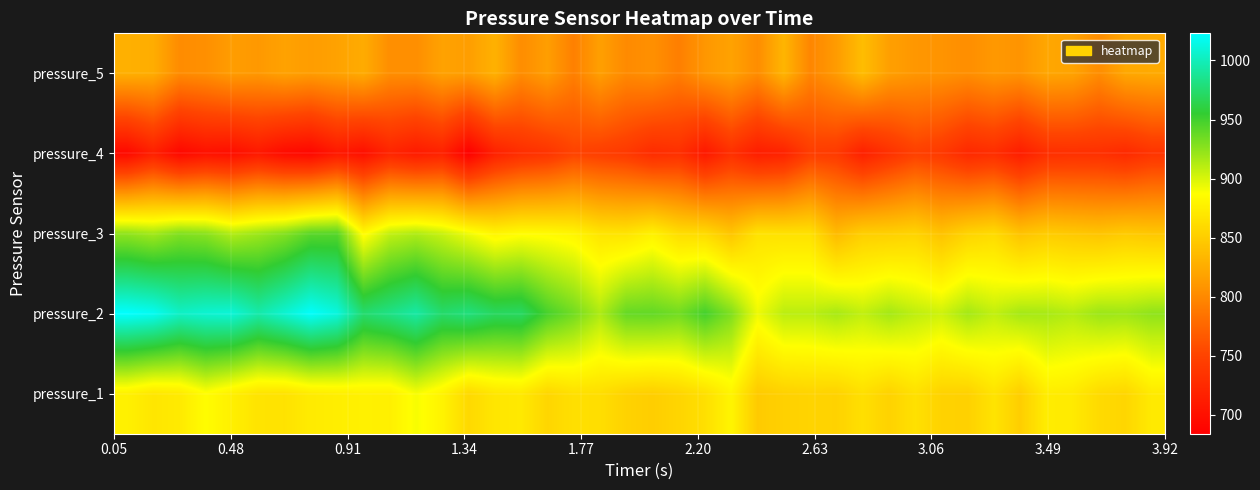

At how many categories does at least one series exceed 953?

16